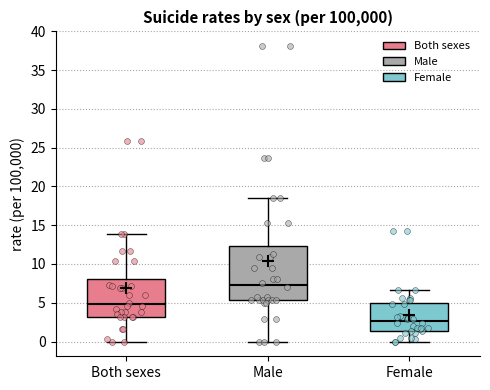

Reading left to right, read every box against the y-axis: the position of its median line, the range the box covers, and the ends of its whiskers. The values are not printed on the chart, so give them approximately, as read against the axis.

Both sexes: median 5.0, box 3.0 to 8.0, whiskers 0.0 to 14.0
Male: median 7.5, box 5.5 to 12.5, whiskers 0.0 to 18.5
Female: median 2.5, box 1.5 to 5.0, whiskers 0.0 to 6.5